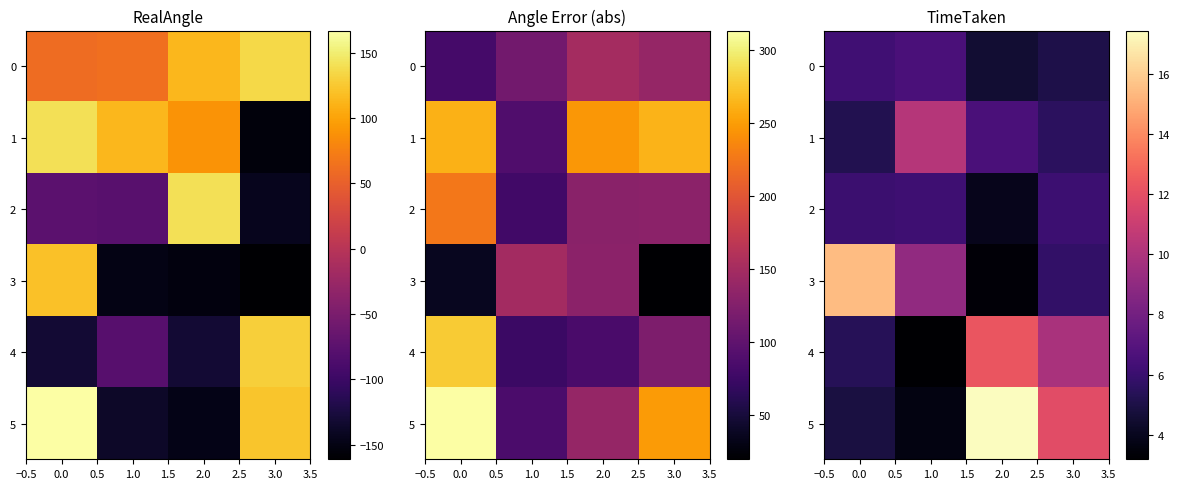

Which series has the largest range (max minus min)?

5